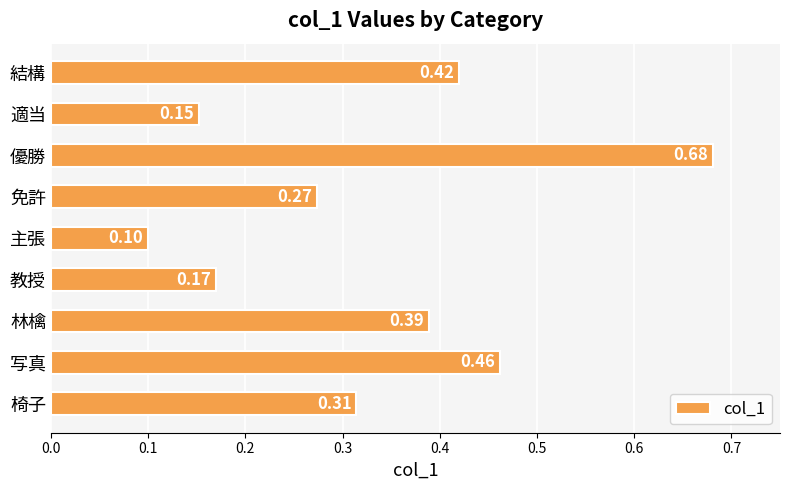

At which label is the value closest to 0?

主張